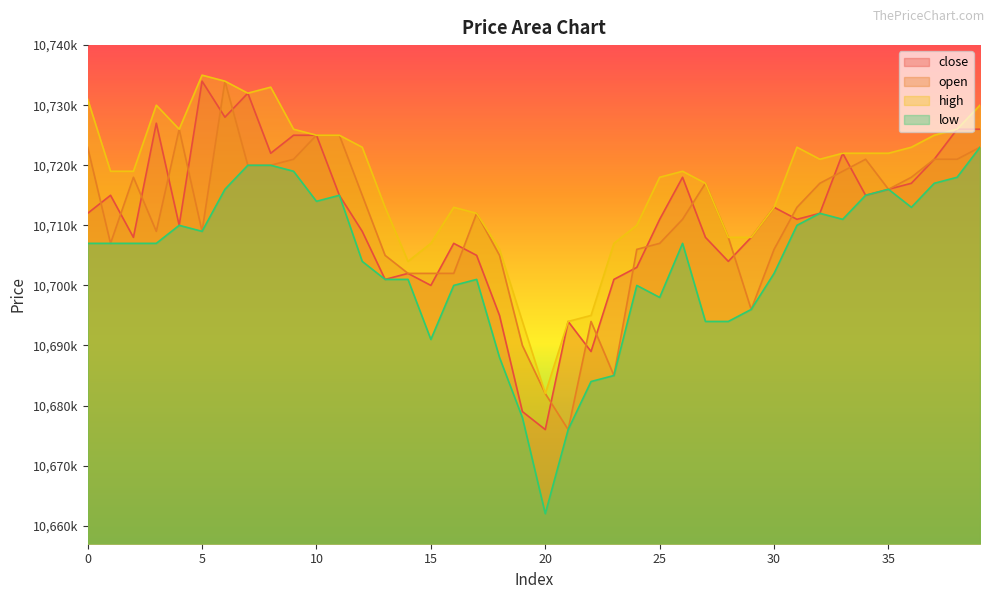

At which label does high reach its peak?

5